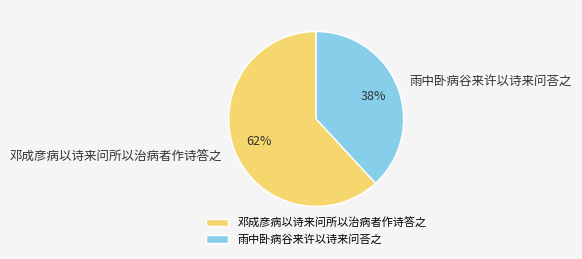

Is it true that 邓成彦病以诗来问所以治病者作诗答之 is 54% of the pie?

False